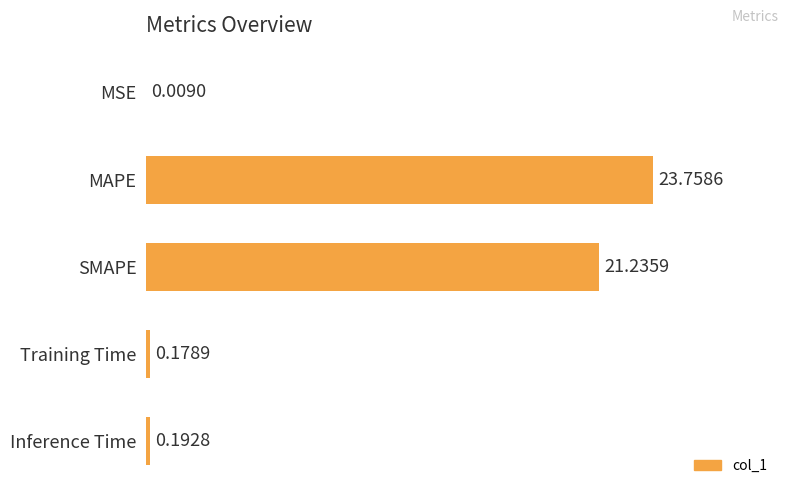

What is the sum of all values?

45.4